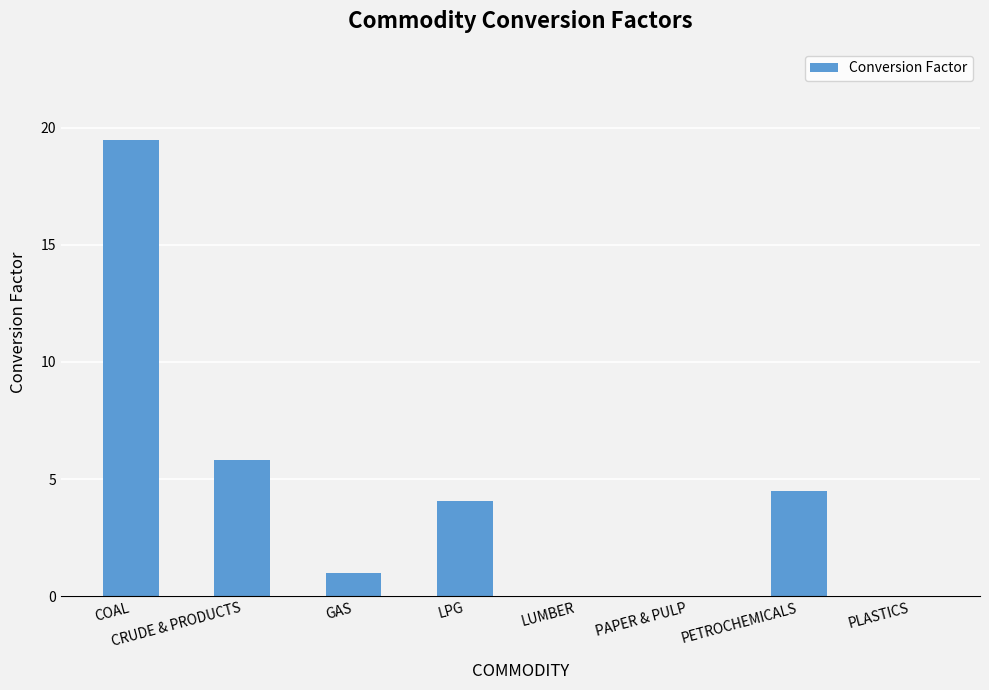

Count the number of data series in this chart.

1